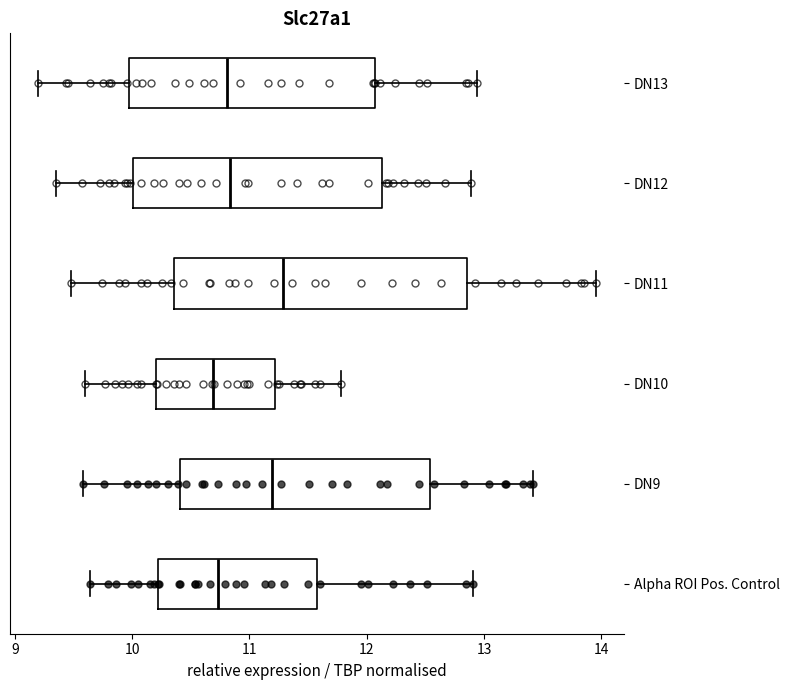

Reading bottom to top, read every box against the x-axis: the position of its median line, the range the box covers, and the ends of its whiskers. The values are not printed on the chart, so give them approximately, as read against the axis.

Alpha ROI Pos. Control: median 10.7, box 10.2 to 11.6, whiskers 9.6 to 12.9
DN9: median 11.2, box 10.4 to 12.5, whiskers 9.6 to 13.4
DN10: median 10.7, box 10.2 to 11.2, whiskers 9.6 to 11.8
DN11: median 11.3, box 10.4 to 12.9, whiskers 9.5 to 14.0
DN12: median 10.8, box 10.0 to 12.1, whiskers 9.3 to 12.9
DN13: median 10.8, box 10.0 to 12.1, whiskers 9.2 to 12.9